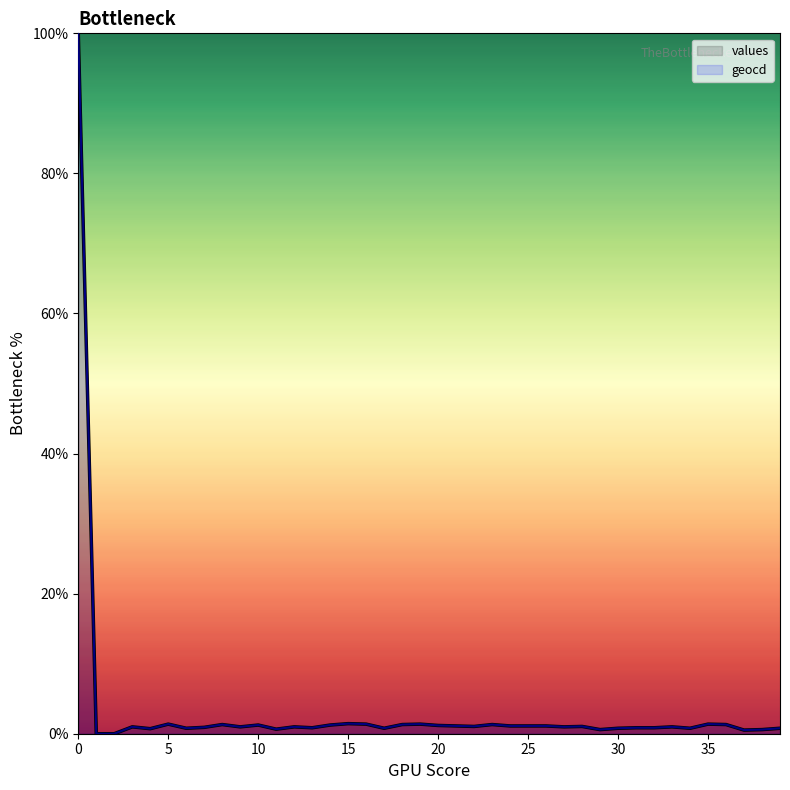

Reading right to left, transcribe all the data shown in this chart.

values: 39=0.8	38=0.6	37=0.5	36=1.3	35=1.4	34=0.8	33=1.0	32=0.9	31=0.9	30=0.8	29=0.6	28=1.0	27=1.0	26=1.1	25=1.1	24=1.1	23=1.3	22=1.0	21=1.1	20=1.2	19=1.4	18=1.3	17=0.8	16=1.4	15=1.4	14=1.2	13=0.9	12=1.0	11=0.7	10=1.2	9=1.0	8=1.3	7=0.9	6=0.8	5=1.4	4=0.7	3=1.0	2=0.0	1=0.0	0=100.0
geocd: 39=0.8	38=0.6	37=0.5	36=1.3	35=1.4	34=0.8	33=1.0	32=0.9	31=0.9	30=0.8	29=0.6	28=1.0	27=1.0	26=1.1	25=1.1	24=1.1	23=1.3	22=1.0	21=1.1	20=1.2	19=1.4	18=1.3	17=0.8	16=1.4	15=1.4	14=1.2	13=0.9	12=1.0	11=0.7	10=1.2	9=1.0	8=1.3	7=0.9	6=0.8	5=1.4	4=0.7	3=1.0	2=0.0	1=0.0	0=100.0